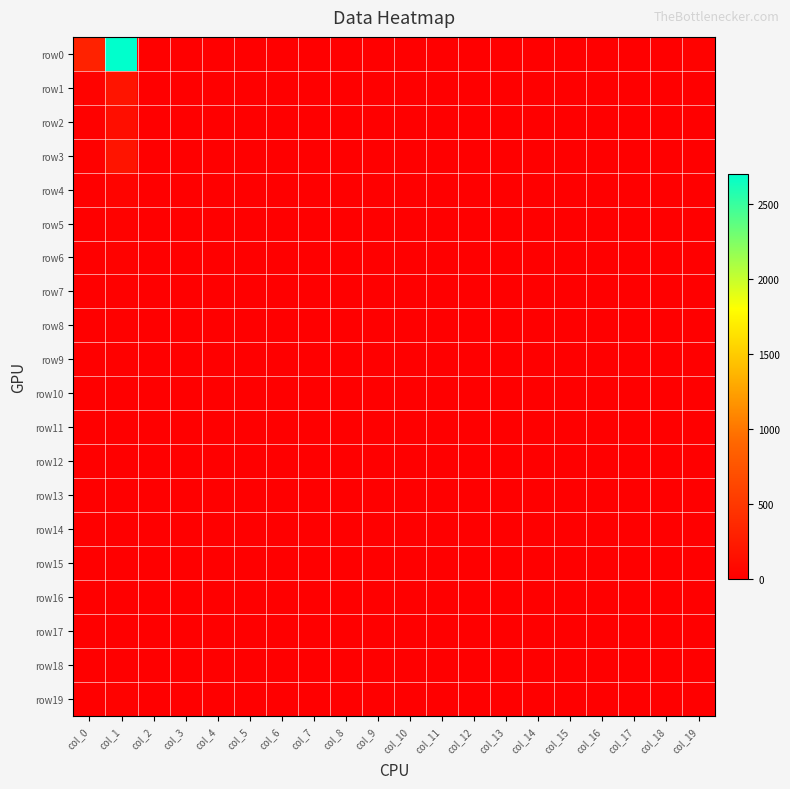

Which label corresponds to the largest value in the chart?

col_1